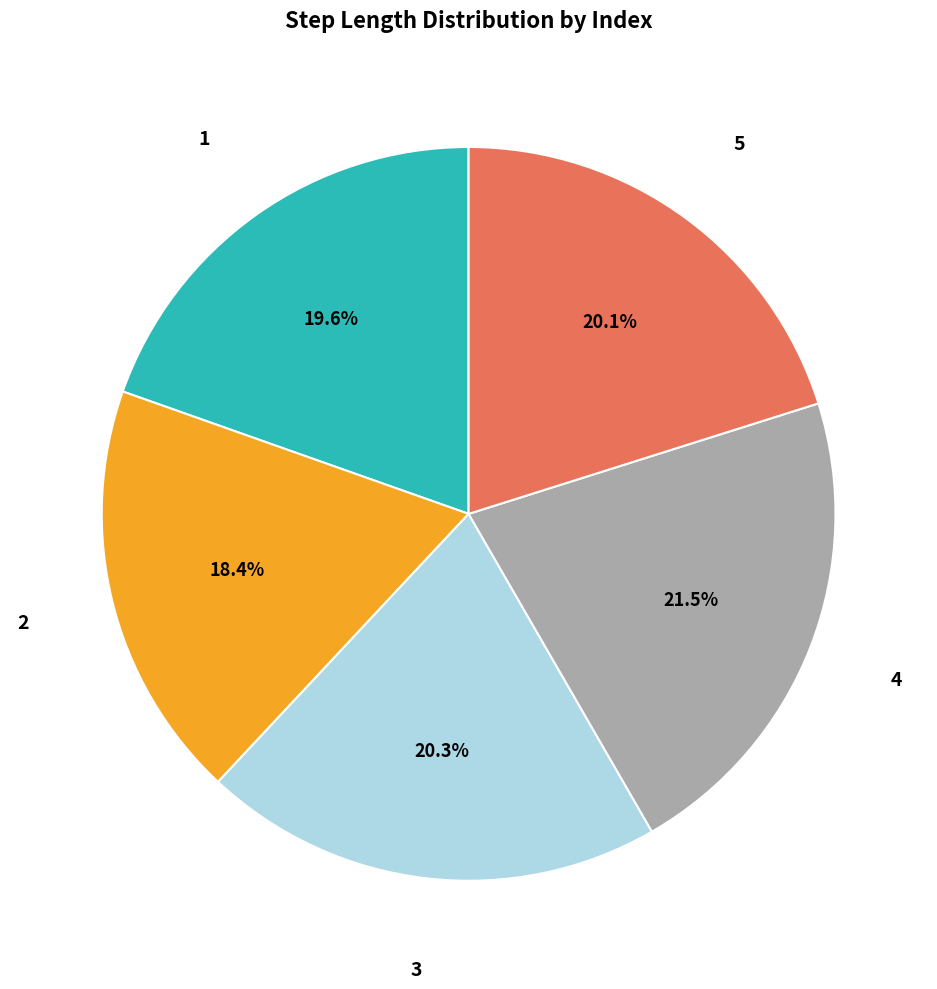

Count the number of slices in the pie.

5